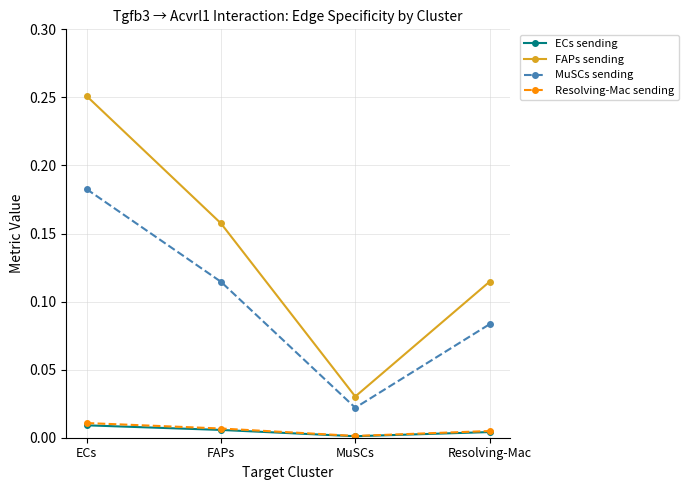

Which category has the lowest value in the ECs sending series?

MuSCs